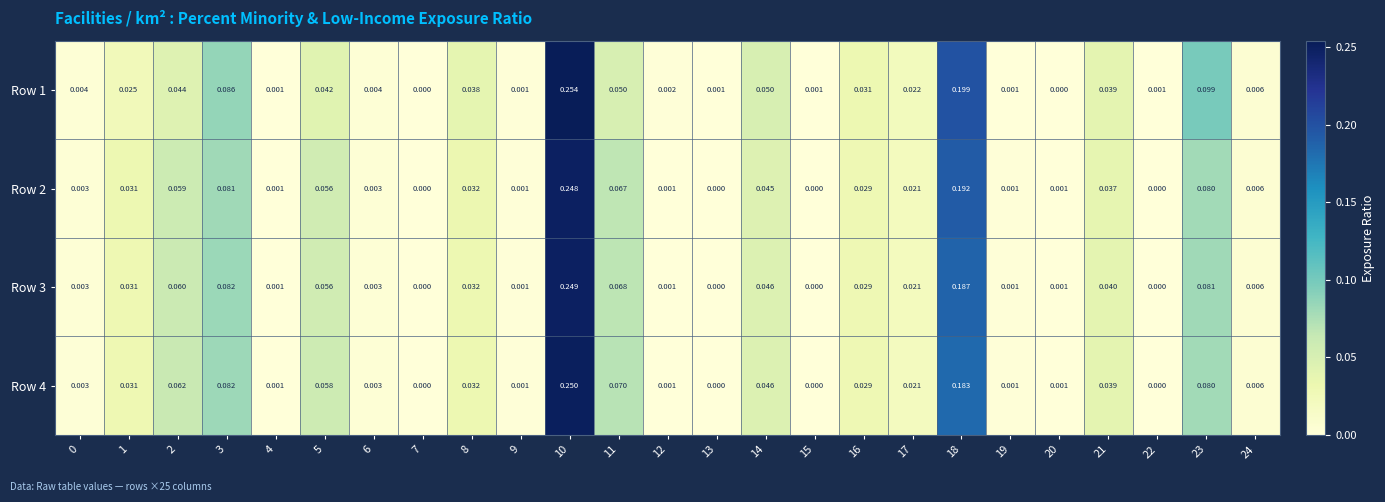

Is the value of Row 4 at 5 greater than the value of Row 3 at 3?

No